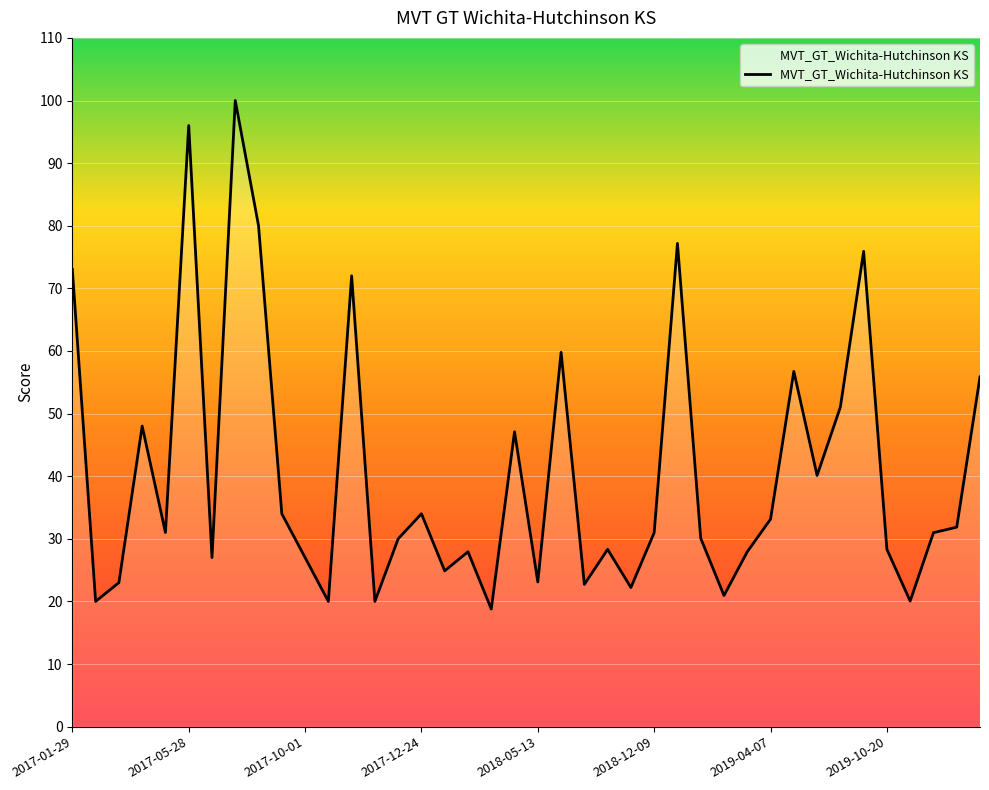

What is the difference between the maximum and minimum values?

81.2